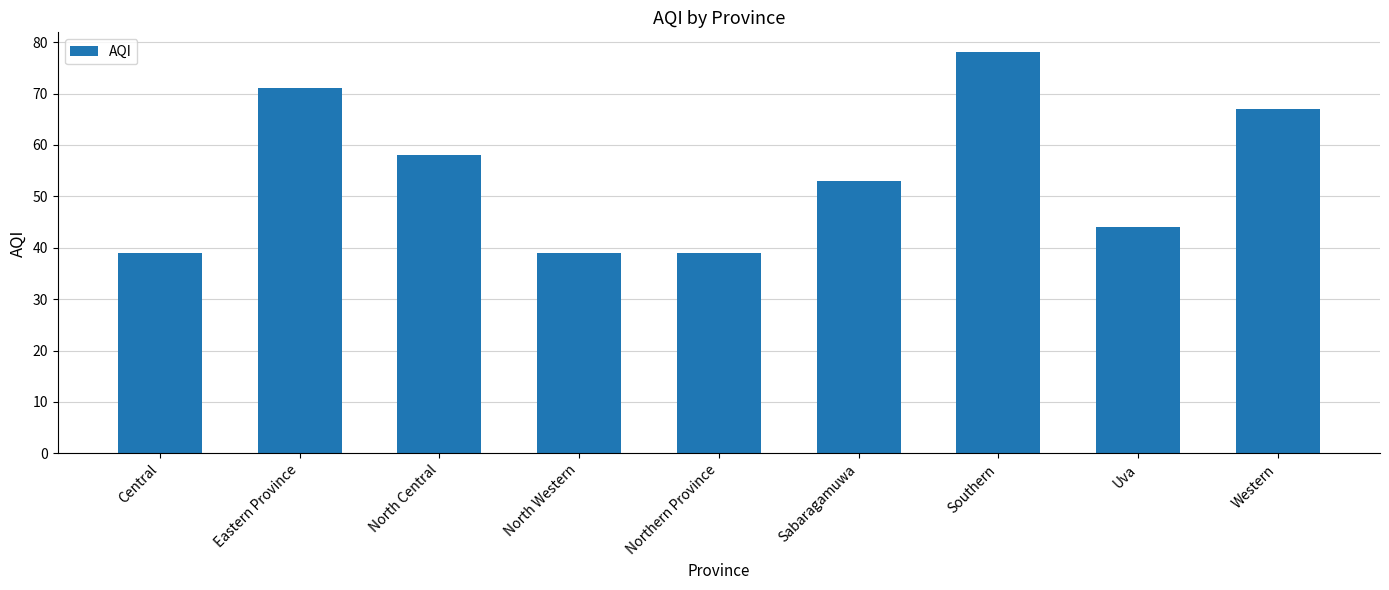

At which label does the data first exceed 53?

Eastern Province